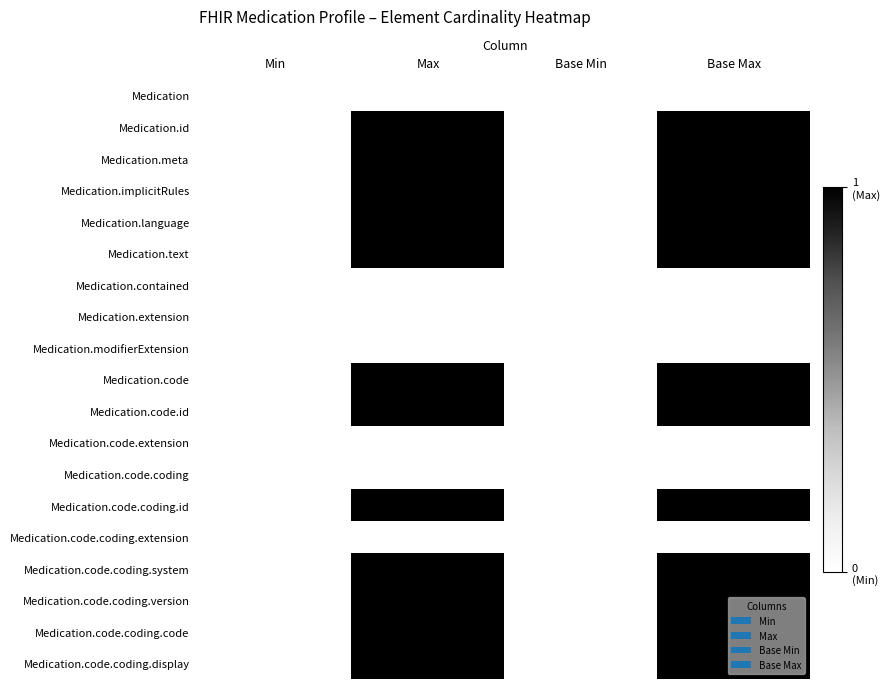

Which series has the largest range (max minus min)?

Medication.id